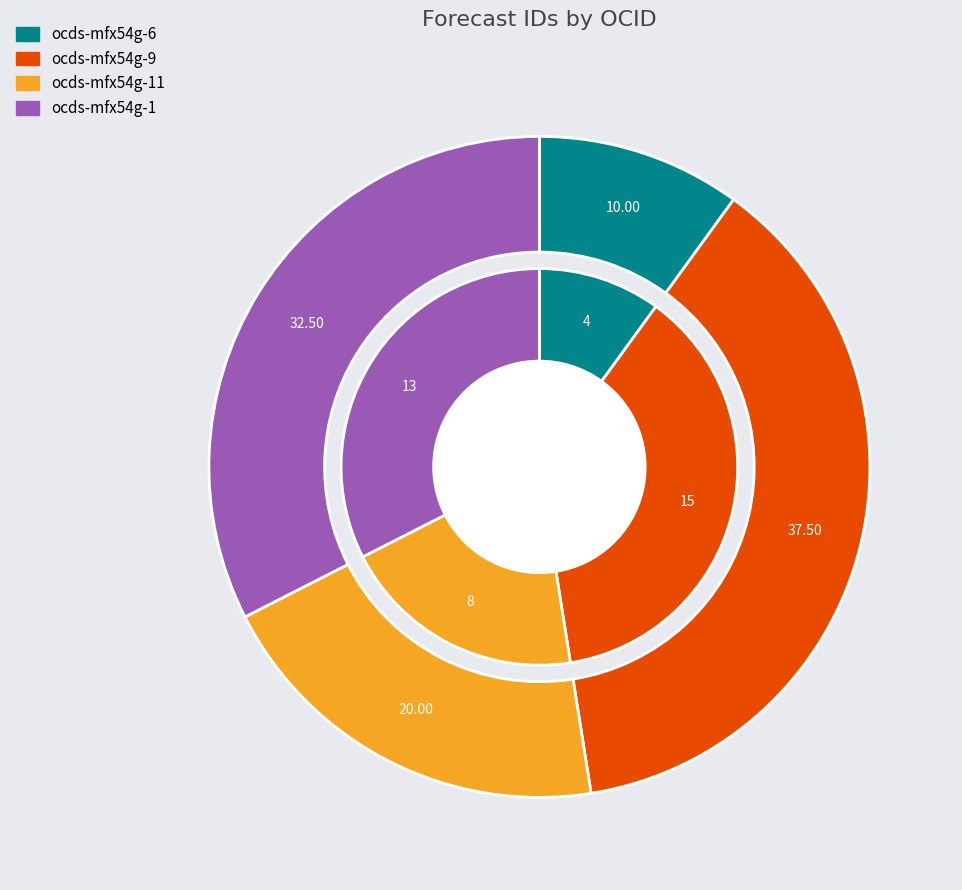

How many segments does this pie chart have?

4